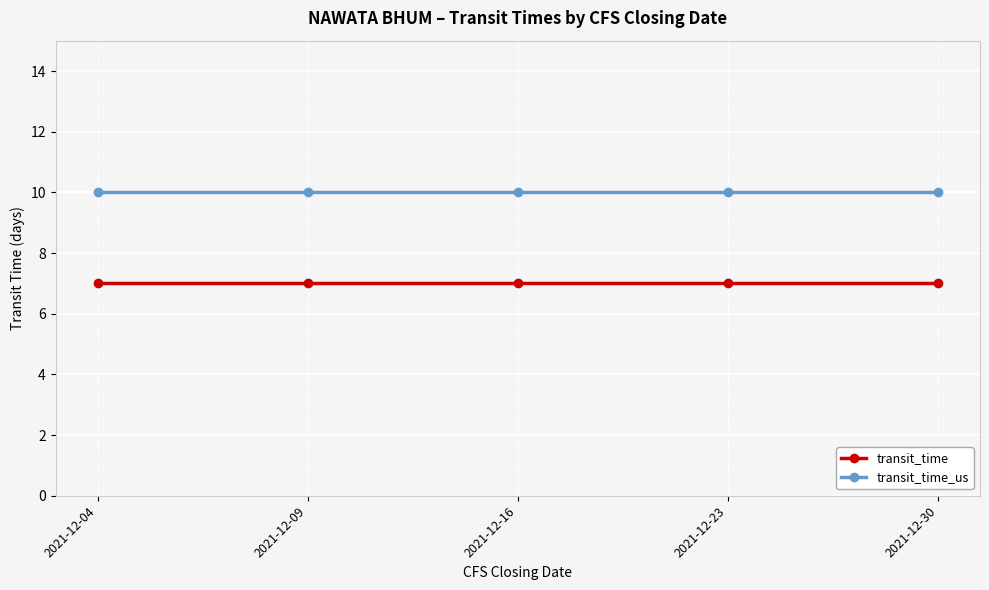

The value of transit_time at 2021-12-09 is 7. True or false?

True